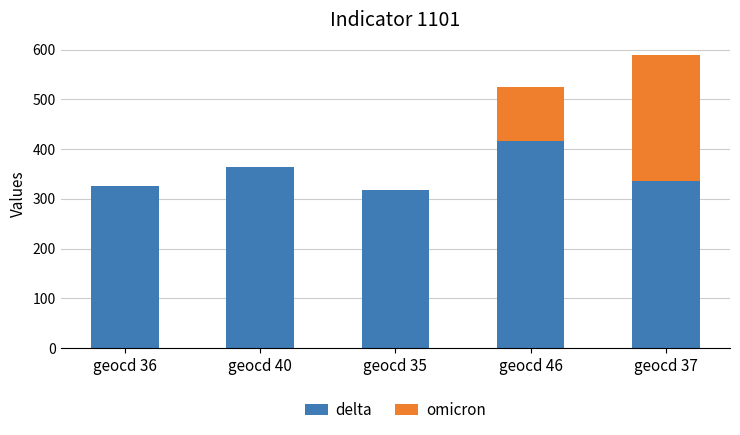

Which category has the highest value in the delta series?

geocd 46